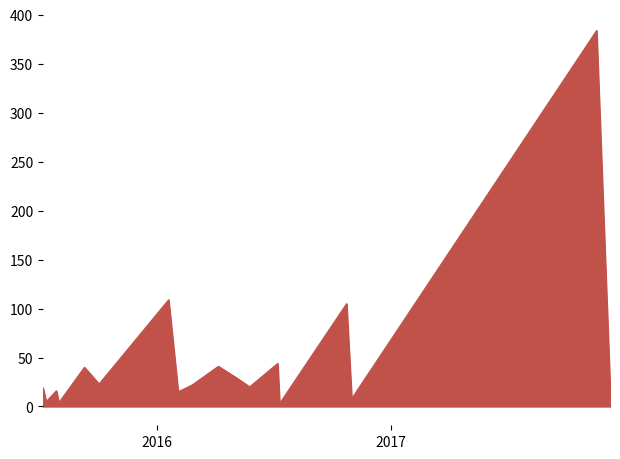

What is the maximum value shown in the chart?

384